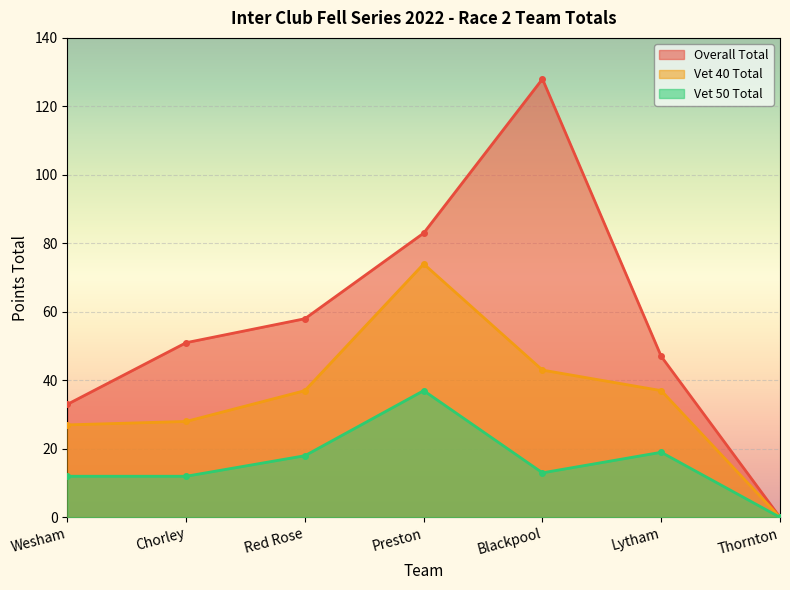

Is it true that Vet 40 Total equals 28 at Chorley?

True